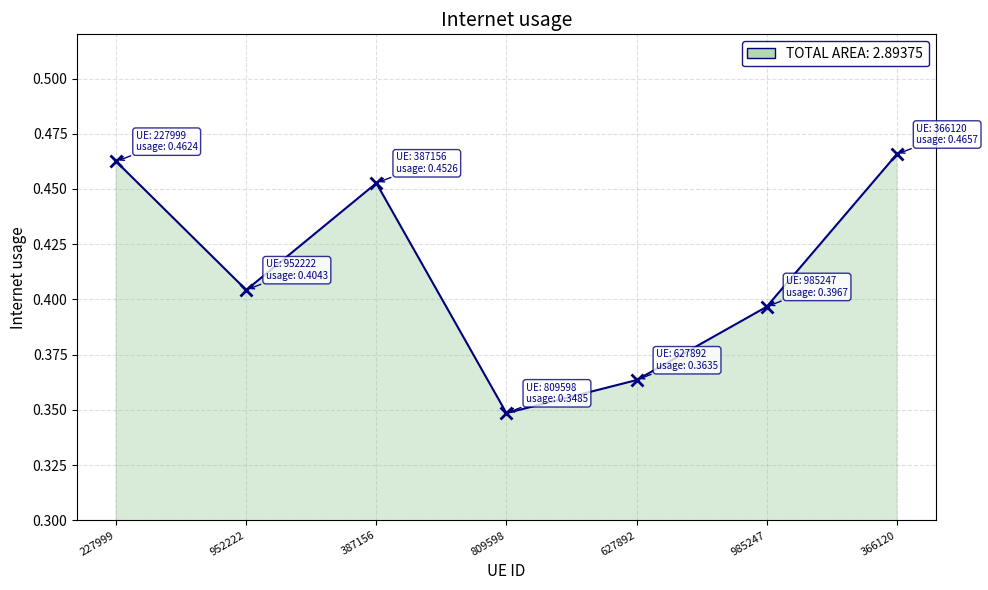

Where is the data nearest to the value 0?

809598